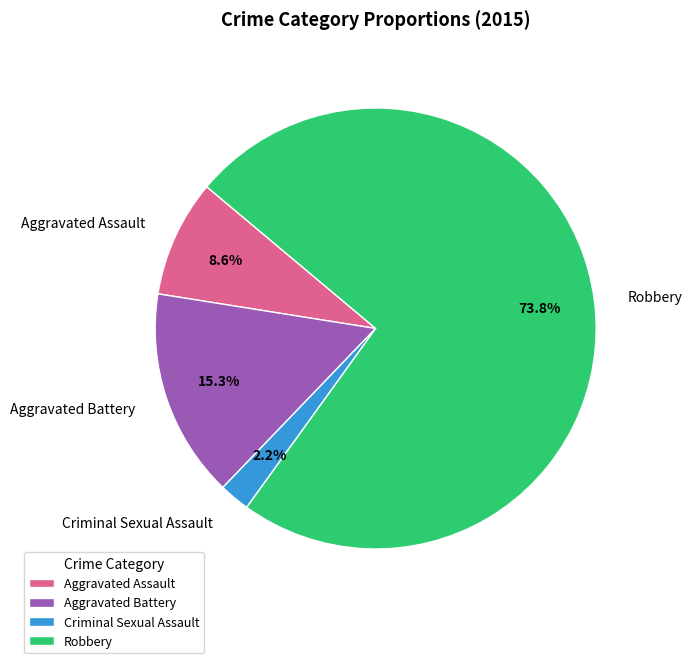

Combined, do Criminal Sexual Assault and Aggravated Assault account for over 50%?

No